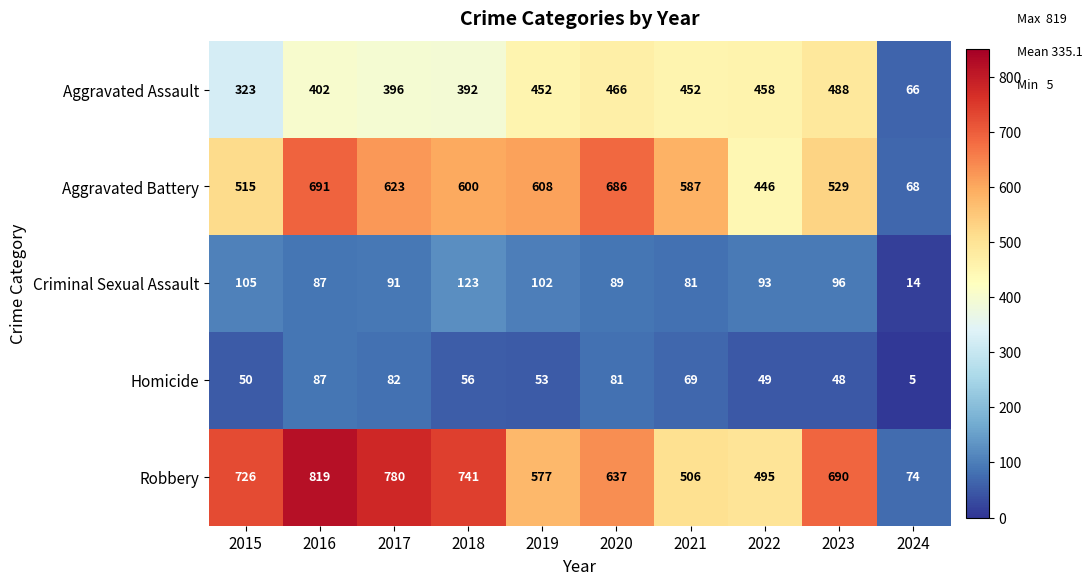

What is the maximum value for Robbery?

819